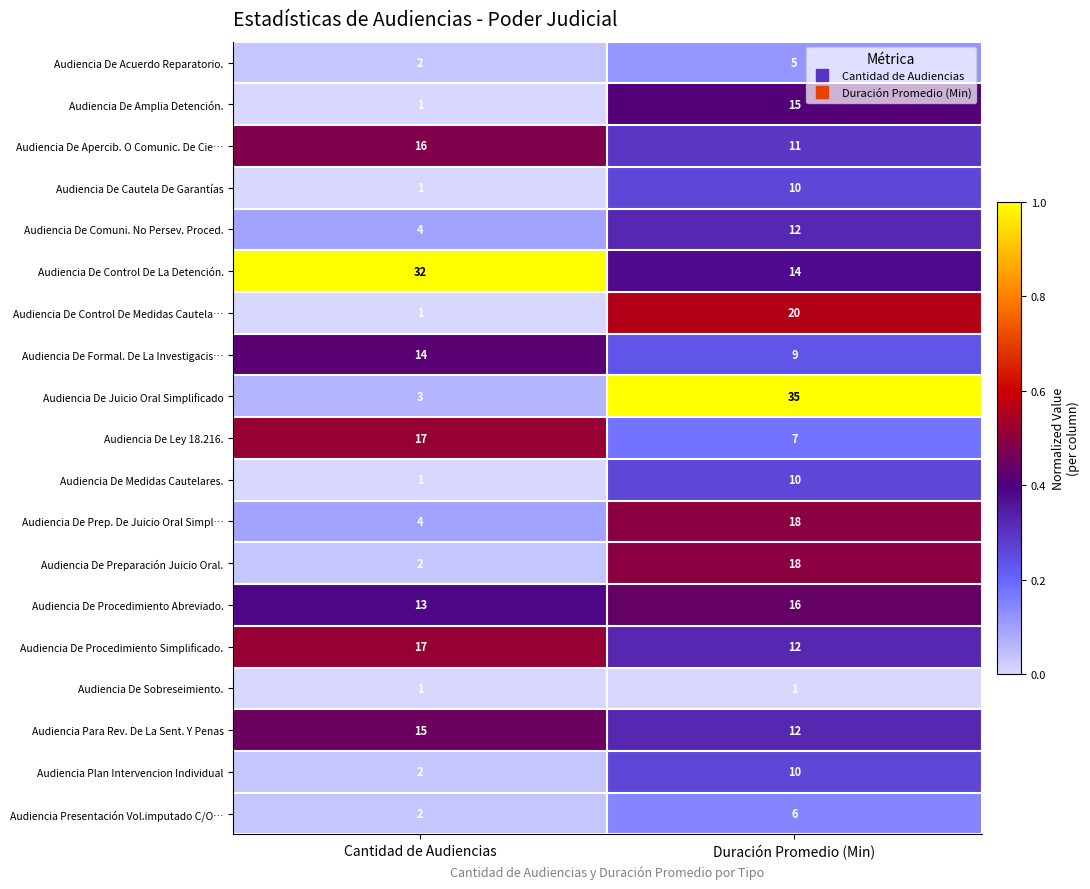

What is the total value across all series at Duración Promedio (Min)?

241